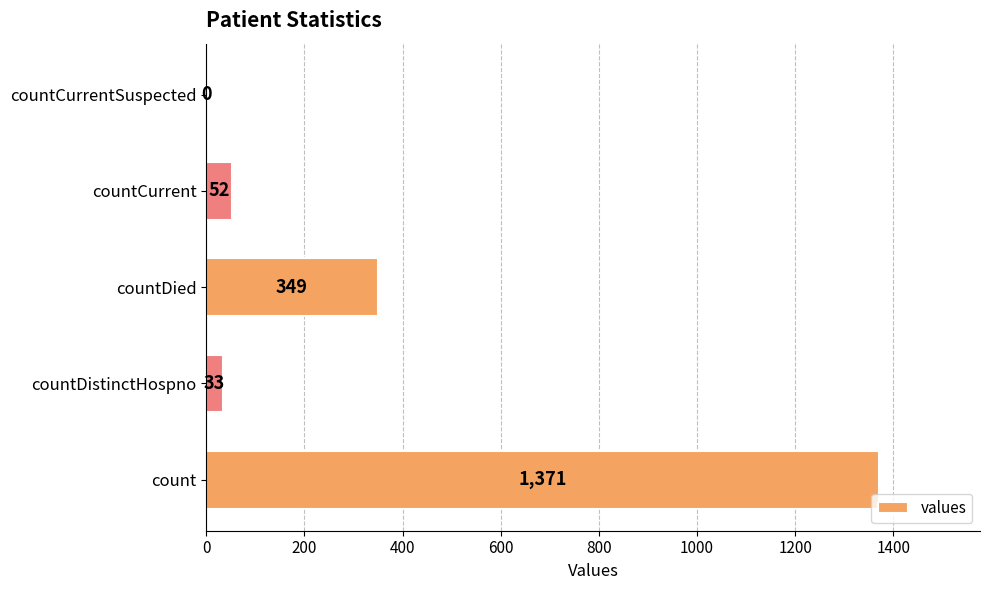

Is it true that the value at countDied is 349?

True